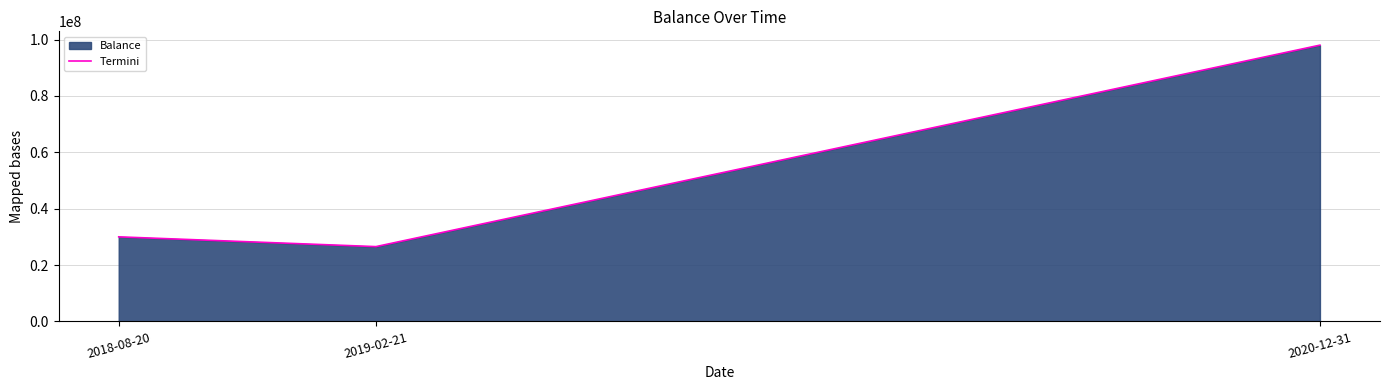

How many lines are shown in the chart?

1